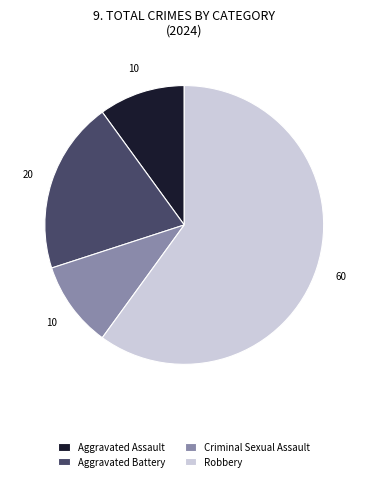

Is the sum of Aggravated Assault and Criminal Sexual Assault greater than half?

No